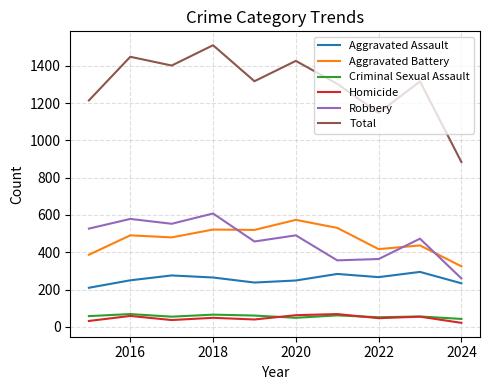

Which series has the largest total across all categories?

Total